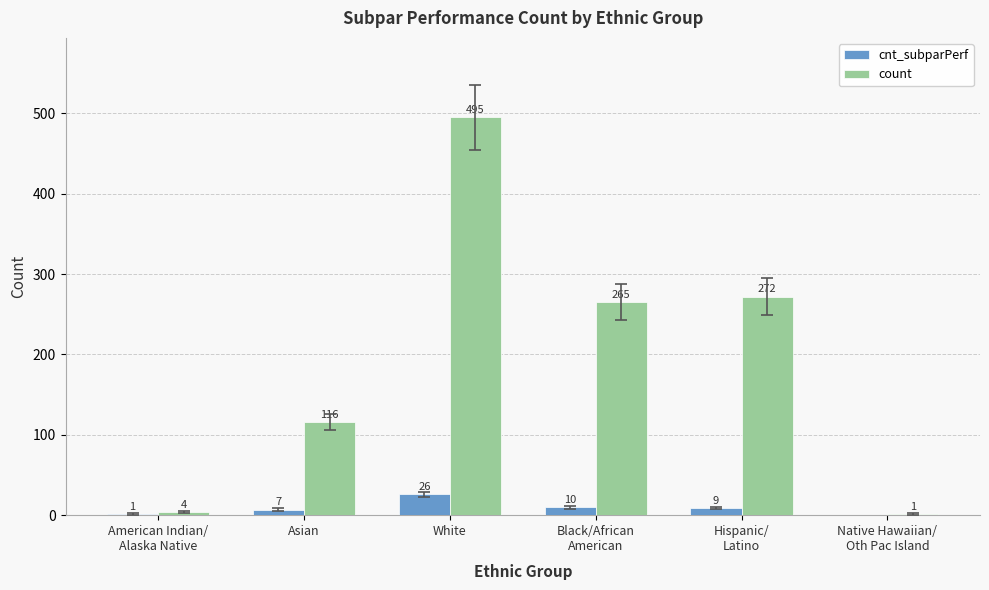

How many data points does each series have?

6